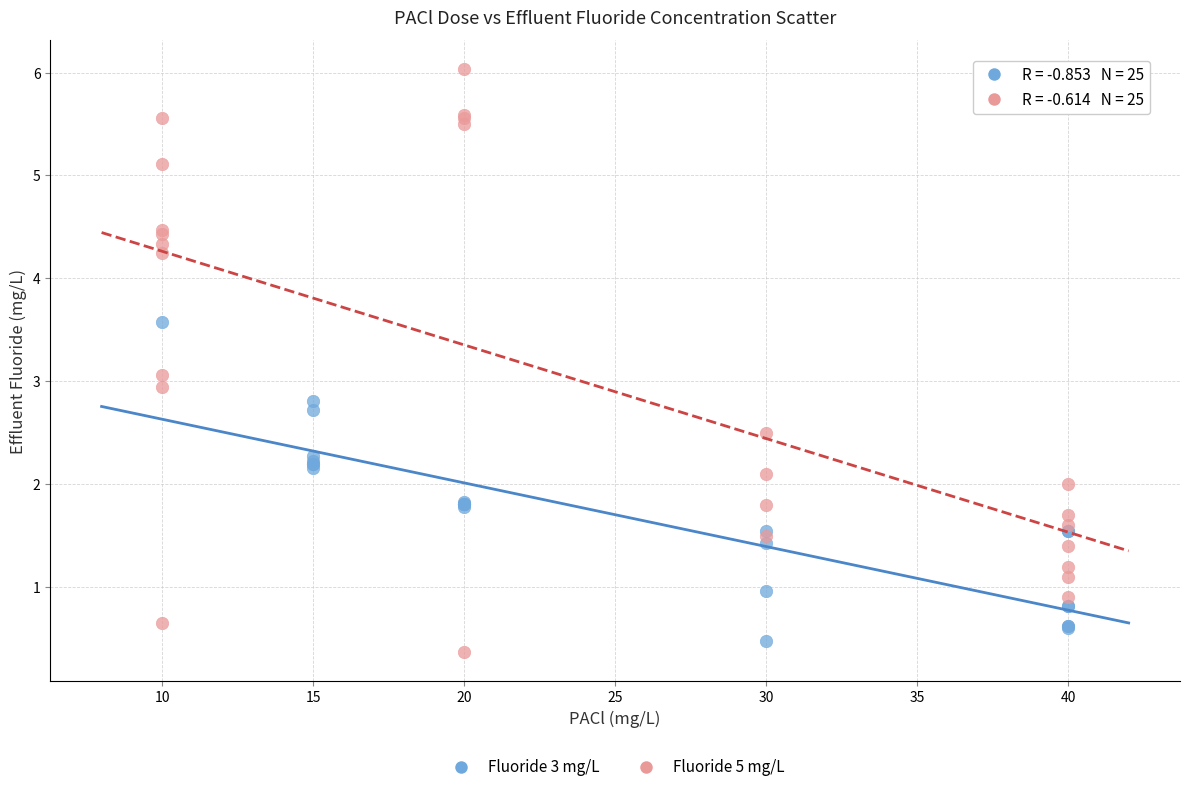

What are all the series names shown in the legend?

Fluoride 3 mg/L, Fluoride 5 mg/L